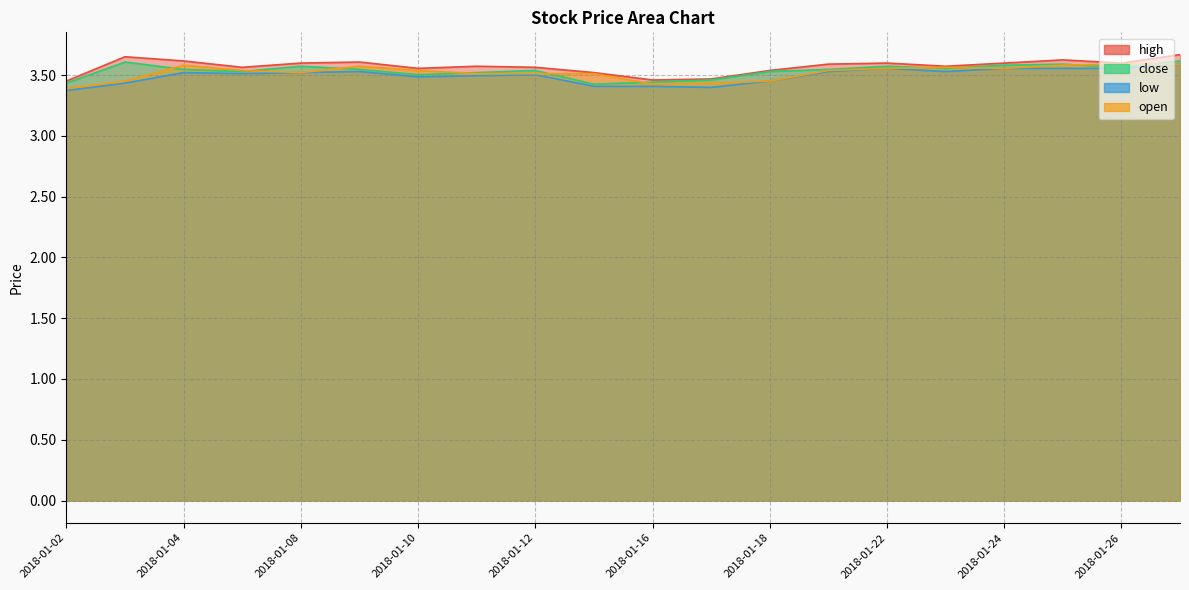

Which series ends up on top after the final intersection of close and open?

close